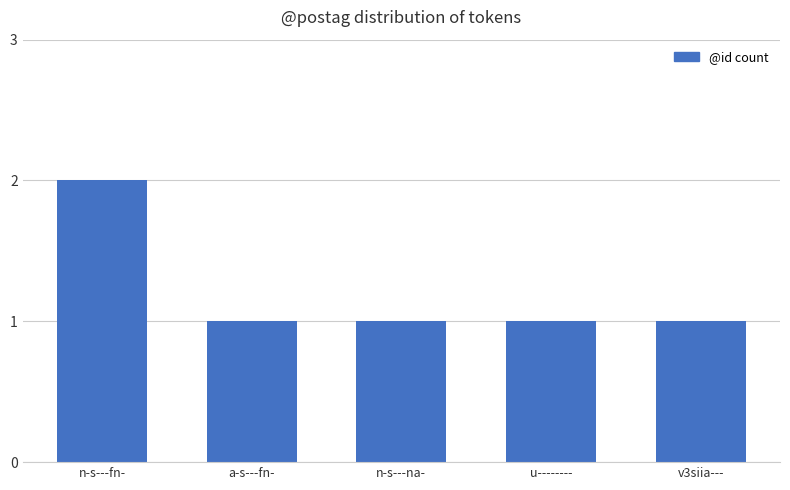

Count the values in the range 1 to 2.

5